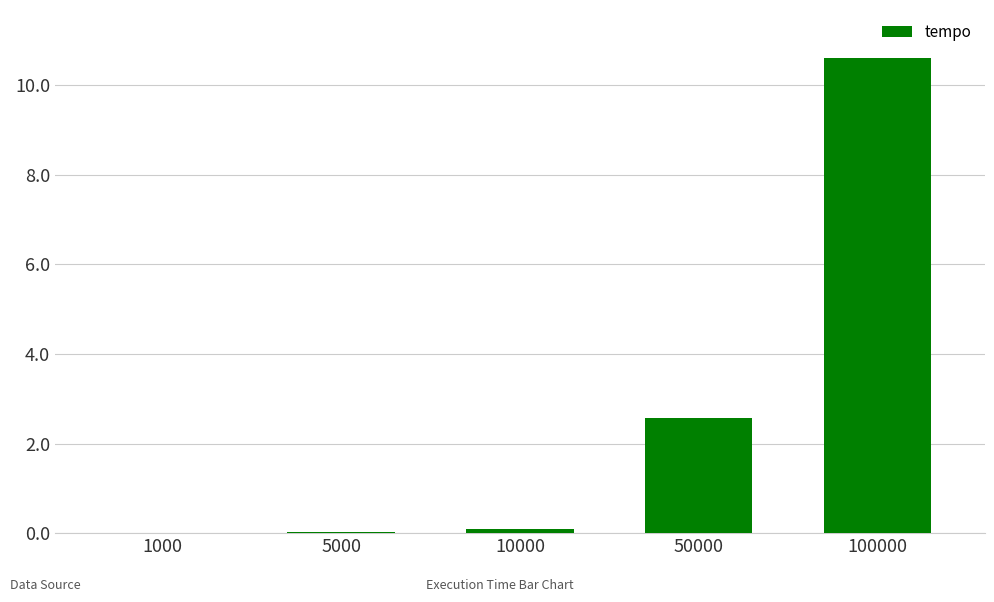

Between 100000 and 50000, which is larger?

100000